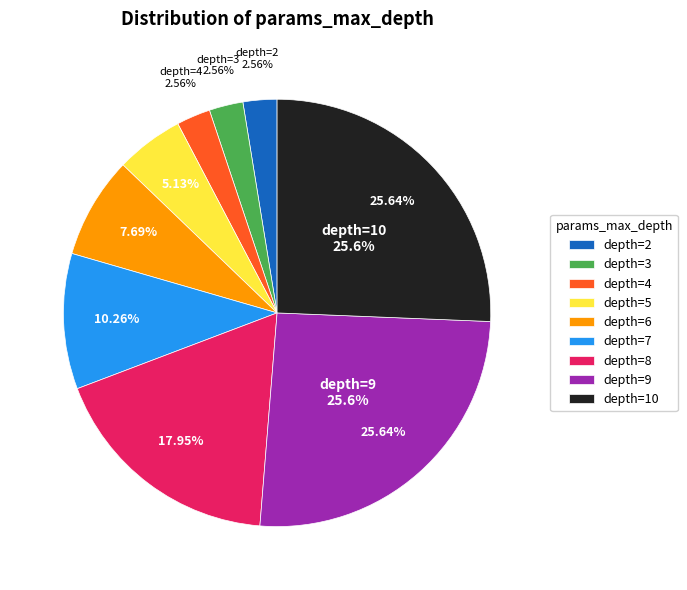

Rank the categories by value from lowest to highest.

2, 3, 4, 5, 6, 7, 8, 9, 10